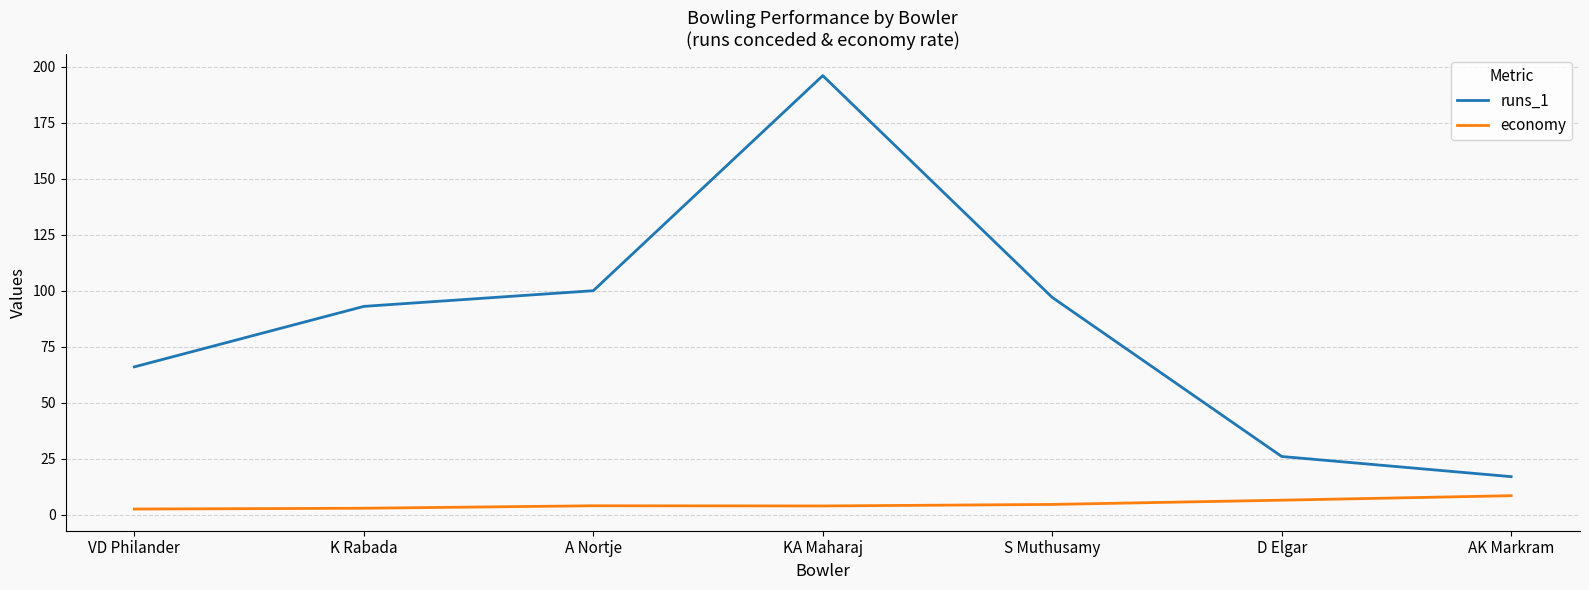

Which series has the largest total across all categories?

runs_1